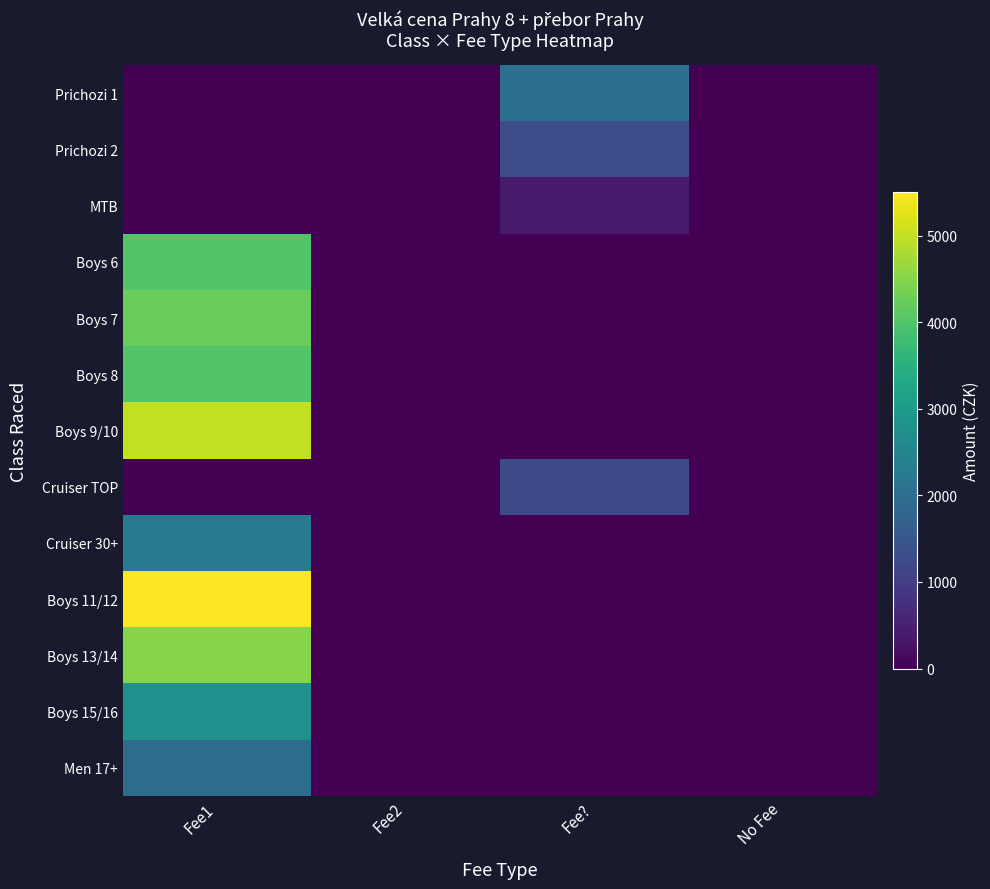

Reading left to right, list all the values displayed in this chart.

Prichozi 1: Fee1=0	Fee2=0	Fee?=2000	No Fee=0
Prichozi 2: Fee1=0	Fee2=0	Fee?=1300	No Fee=0
MTB: Fee1=0	Fee2=0	Fee?=400	No Fee=0
Boys 6: Fee1=4000	Fee2=0	Fee?=0	No Fee=0
Boys 7: Fee1=4250	Fee2=0	Fee?=0	No Fee=0
Boys 8: Fee1=4000	Fee2=0	Fee?=0	No Fee=0
Boys 9/10: Fee1=5000	Fee2=0	Fee?=0	No Fee=0
Cruiser TOP: Fee1=0	Fee2=0	Fee?=1250	No Fee=0
Cruiser 30+: Fee1=2250	Fee2=0	Fee?=0	No Fee=0
Boys 11/12: Fee1=5500	Fee2=0	Fee?=0	No Fee=0
Boys 13/14: Fee1=4500	Fee2=0	Fee?=0	No Fee=0
Boys 15/16: Fee1=2750	Fee2=0	Fee?=0	No Fee=0
Men 17+: Fee1=1950	Fee2=0	Fee?=0	No Fee=0